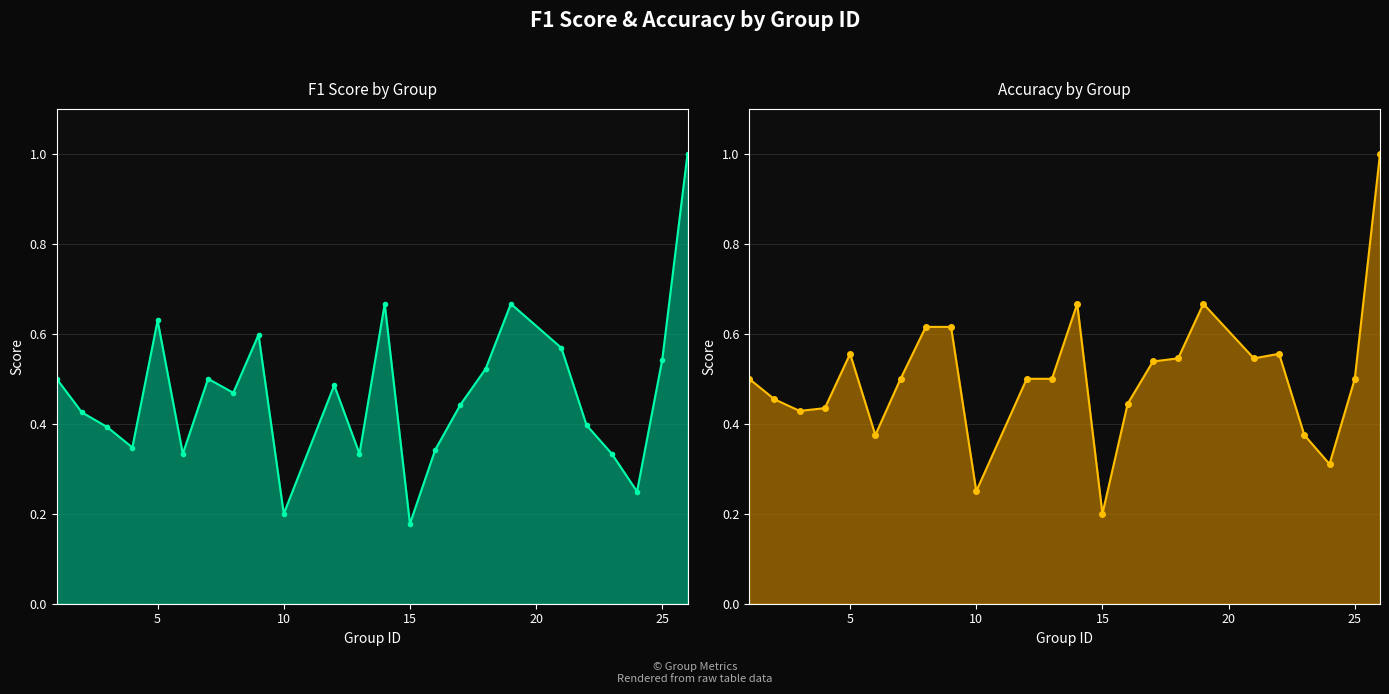

True or false: accuracy and f1 cross at least once.

True